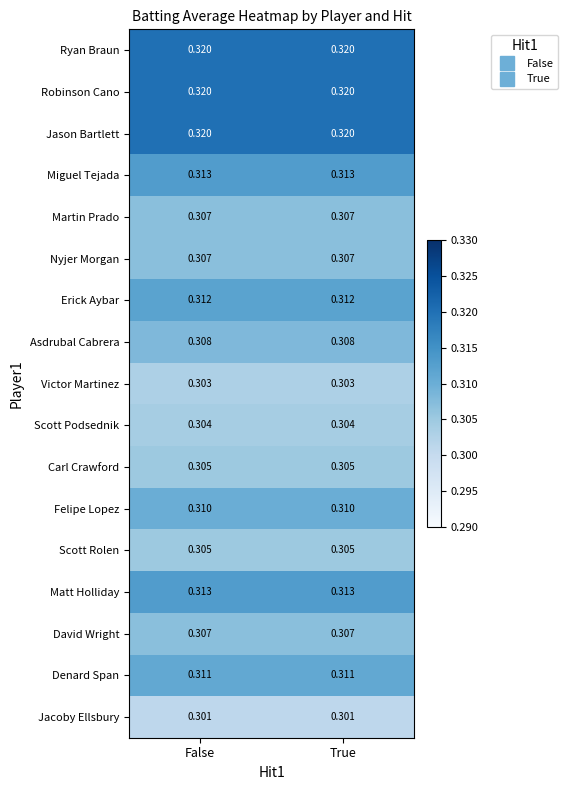

Is the value of Erick Aybar at False greater than the value of Jacoby Ellsbury at False?

Yes